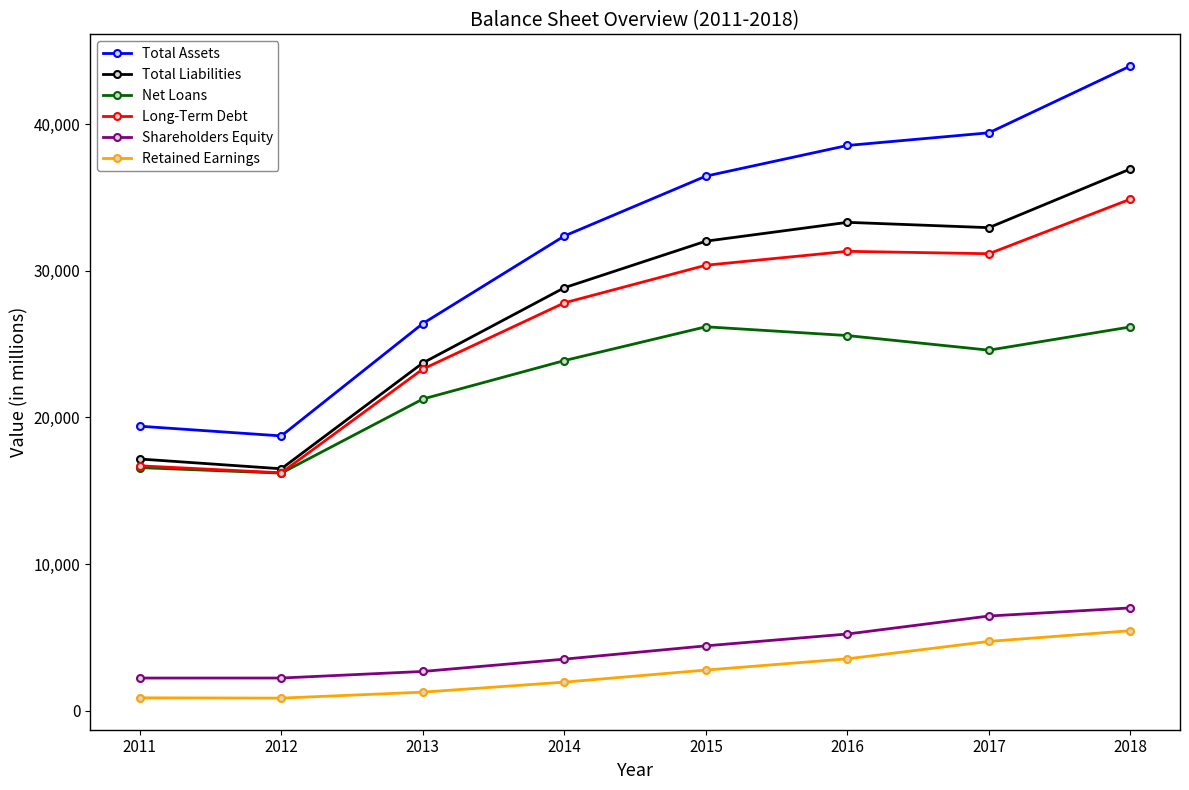

What is the difference between the highest and lowest values at 2015?

33666